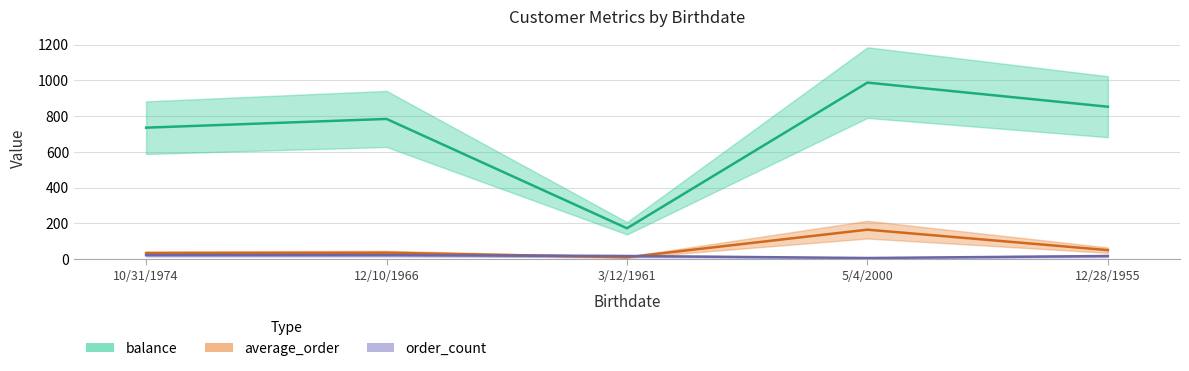

What is the lowest value of the order_count series?

6.0